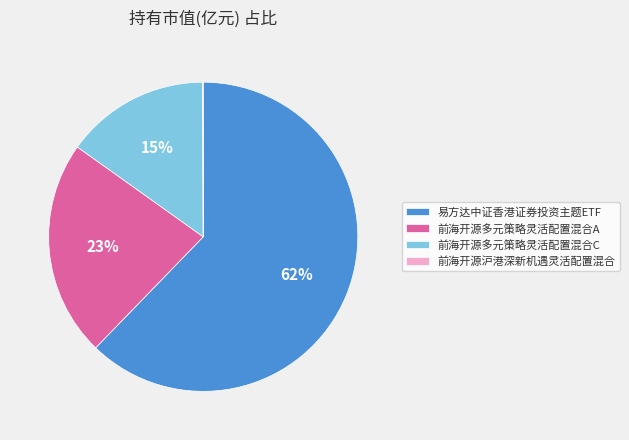

Is it true that 前海开源多元策略灵活配置混合C is 15% of the pie?

True